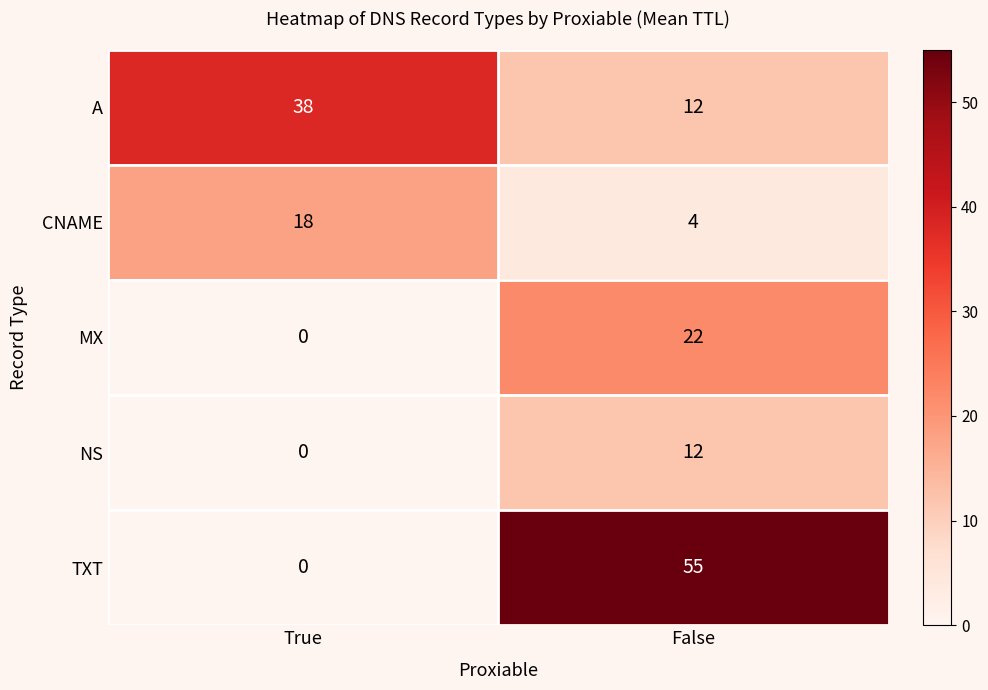

Between True and False, which series saw the biggest shift?

TXT